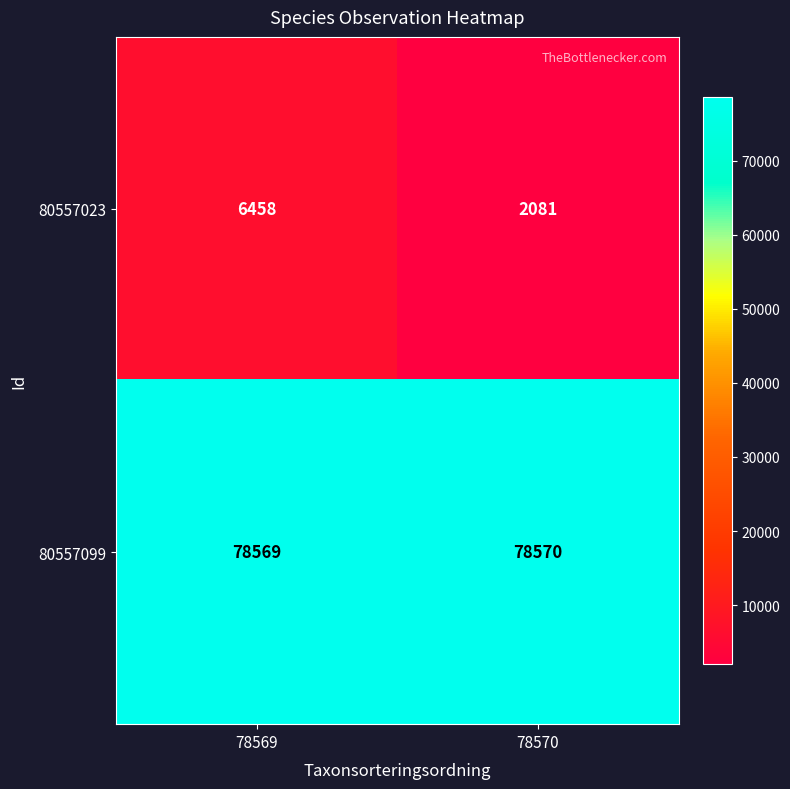

Reading left to right, list all the values displayed in this chart.

80557023: 6458	2081
80557099: 78569	78570